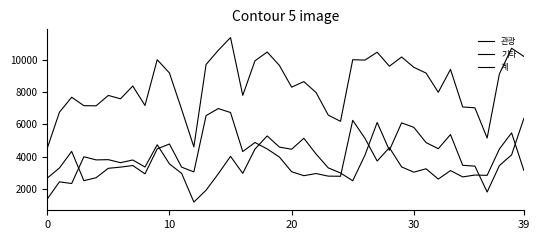

What is the difference between the maximum and second lowest values in the 기타 series?

4359